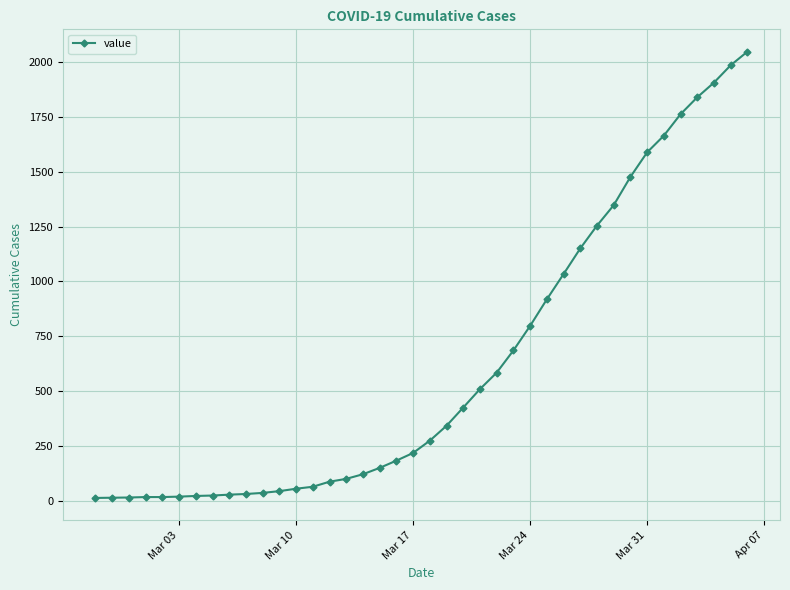

How many values are below 274?

20